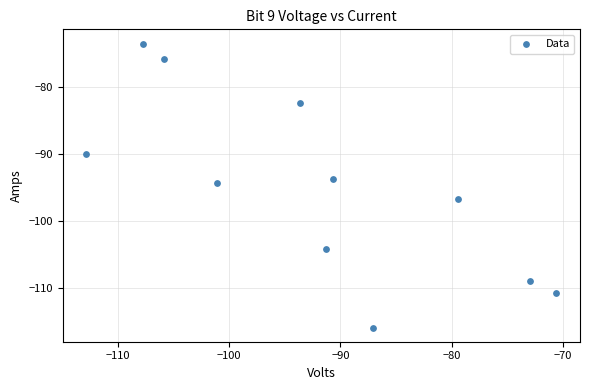

What is the average X value?

-92.1